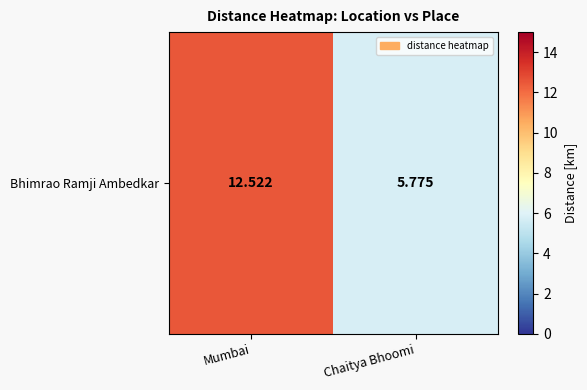

What is the sum of the values at Mumbai and Chaitya Bhoomi?

18.3